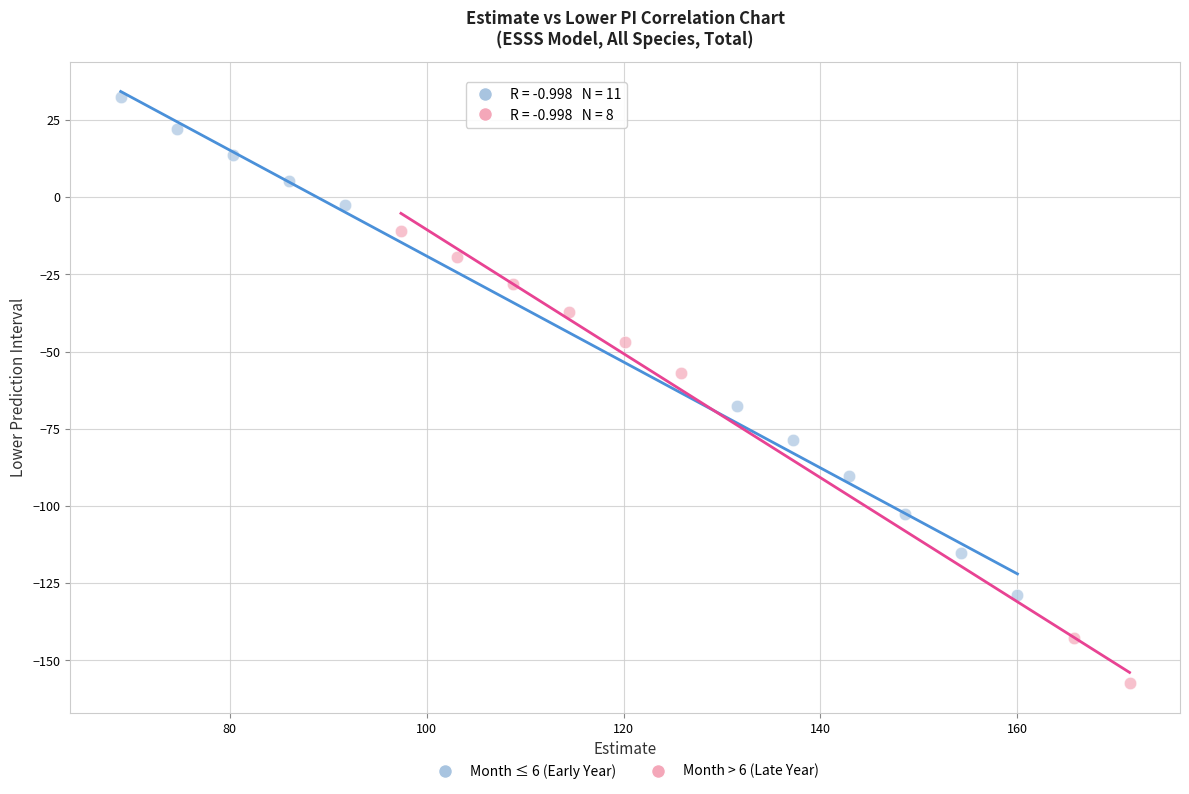

Which series has the largest Y range (max minus min)?

Month ≤ 6 (Early Year)